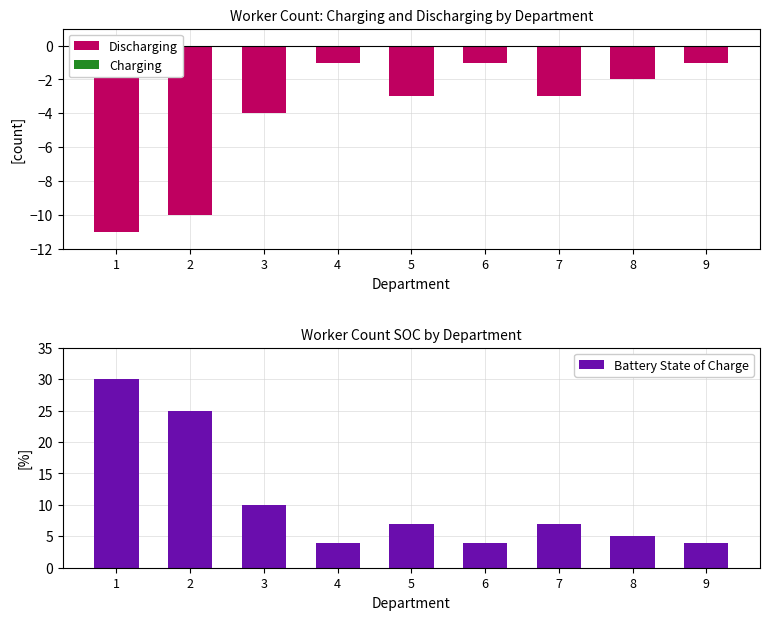

Which category has the lowest value across all series?

1